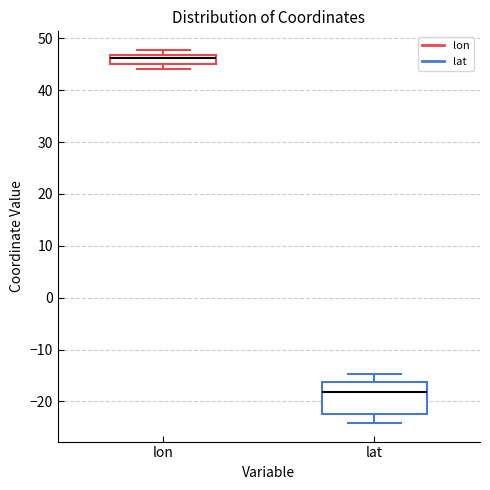

Where is the upper edge of the box for lon on the y-axis? The values are not printed on the chart, so give them approximately, as read against the axis.

47